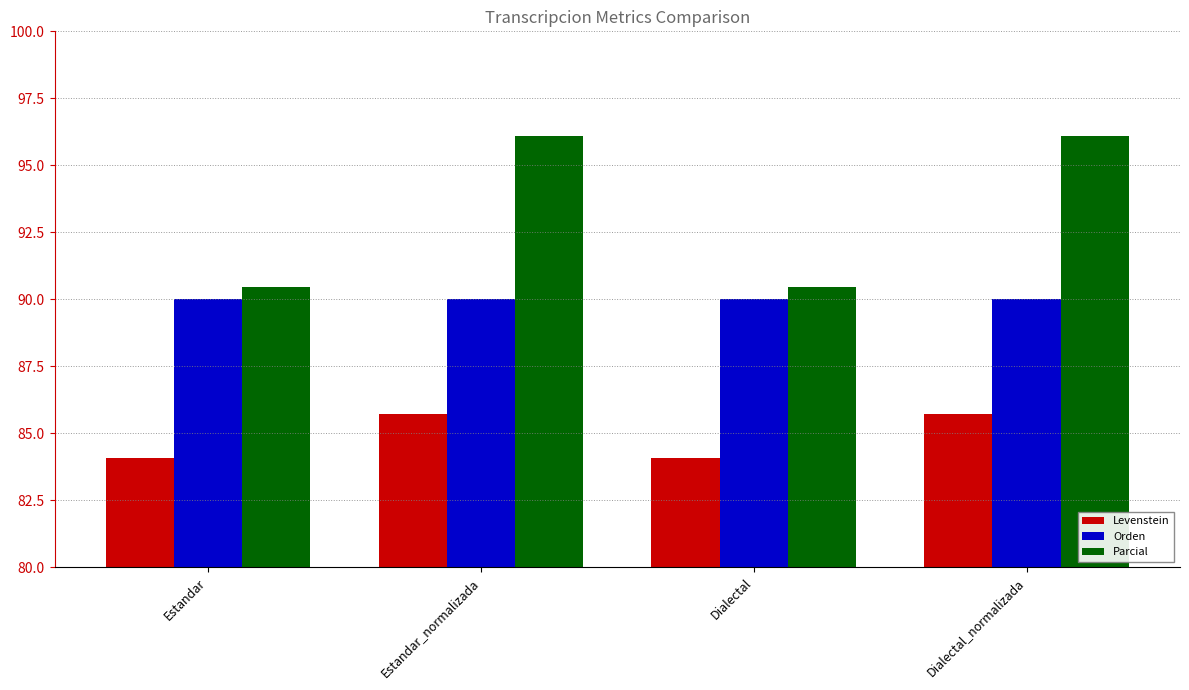

Which series has the largest range (max minus min)?

Parcial